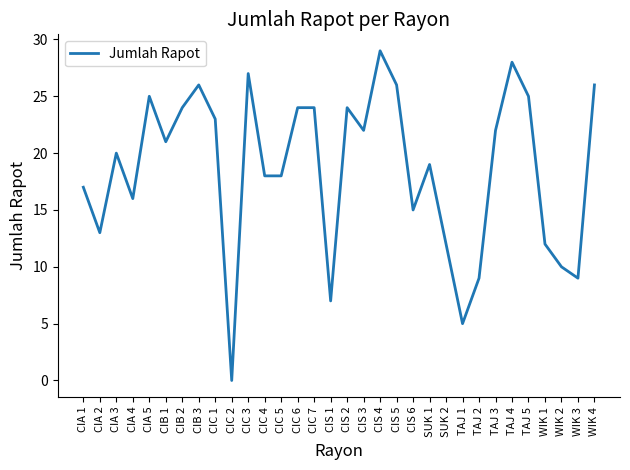

Reading right to left, what are all the values shown in this chart?

26	9	10	12	25	28	22	9	5	12	19	15	26	29	22	24	7	24	24	18	18	27	0	23	26	24	21	25	16	20	13	17